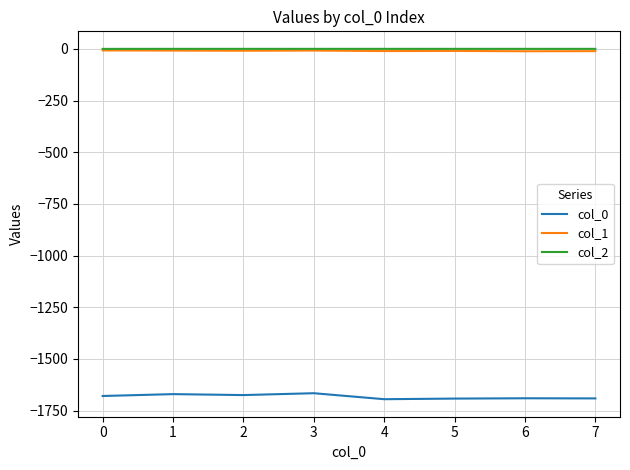

Is the value of col_0 at 6 greater than the value of col_1 at 0?

No